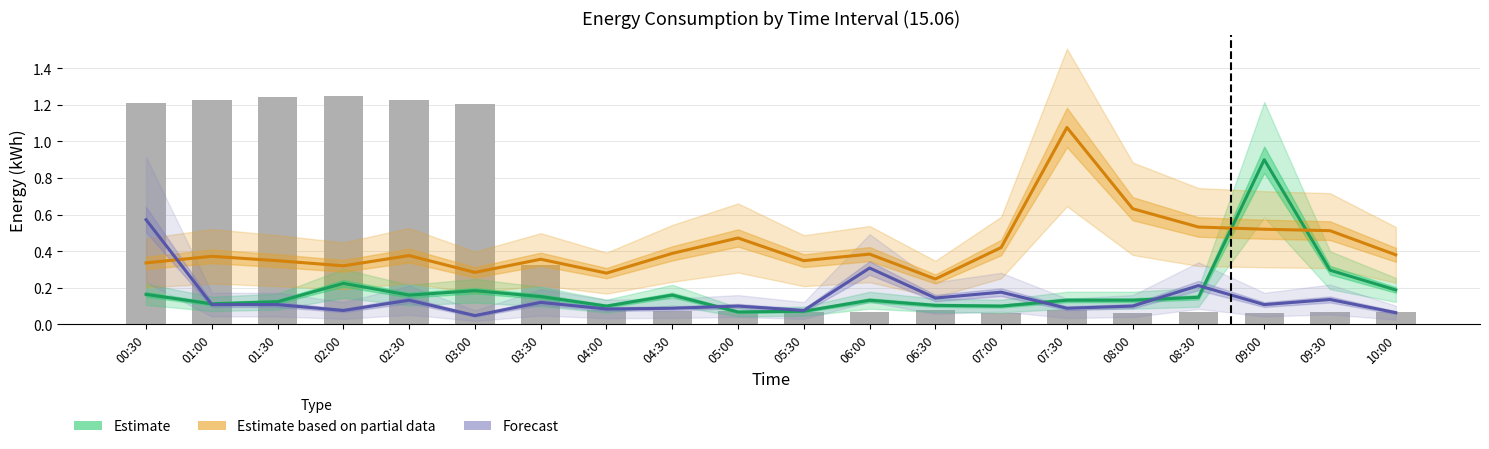

How many distinct data groups are displayed?

3